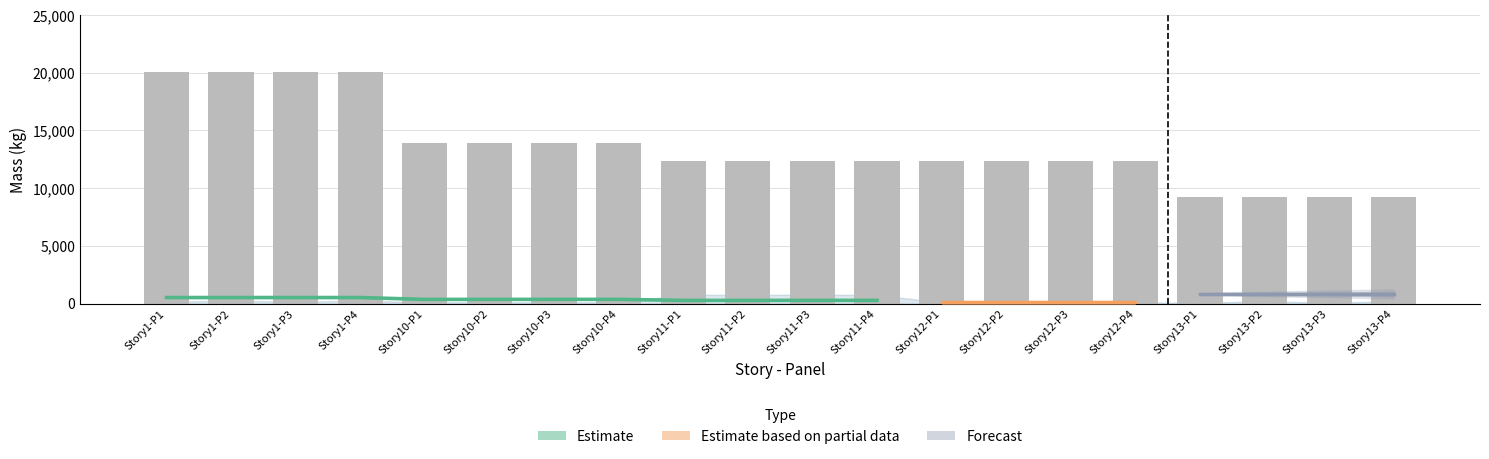

The chart shows a value of 10182.6 at Story1-P4. True or false?

False